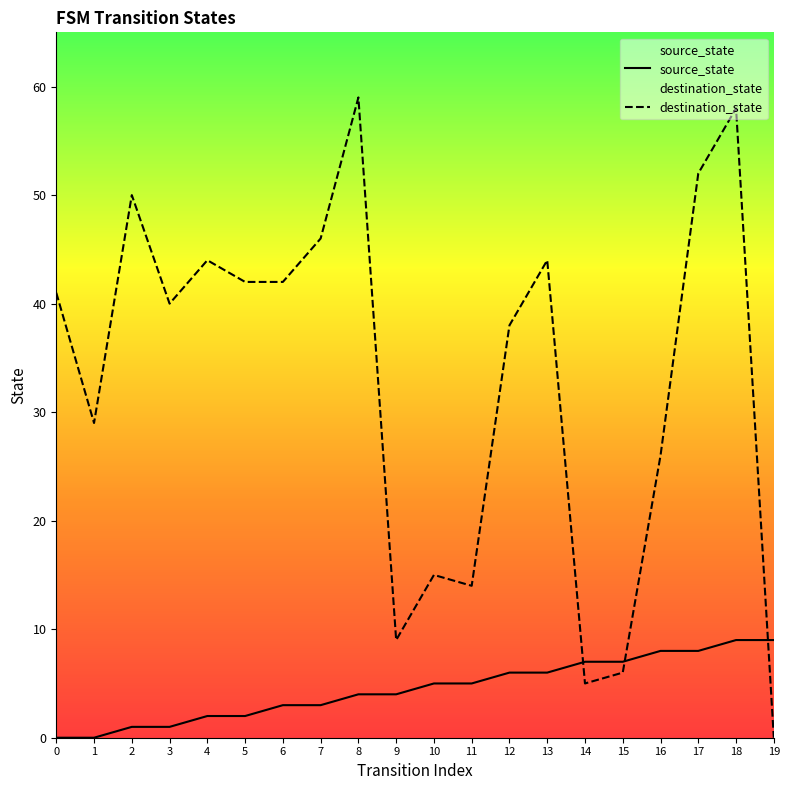

What is the total value across all series at 2?

51